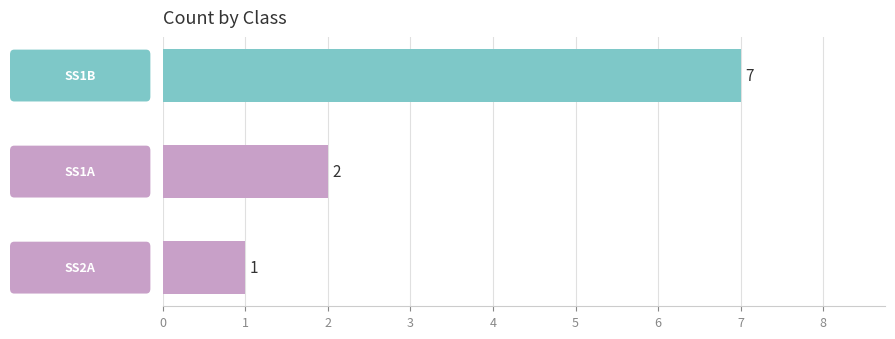

What is the maximum value shown in the chart?

7